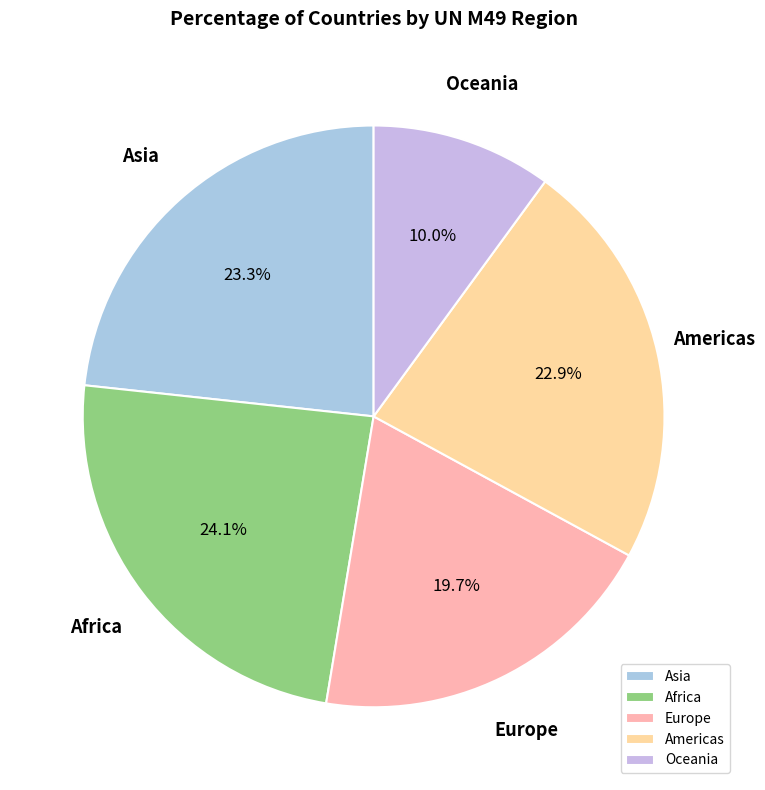

What portion of the pie excludes Americas?

77.1%